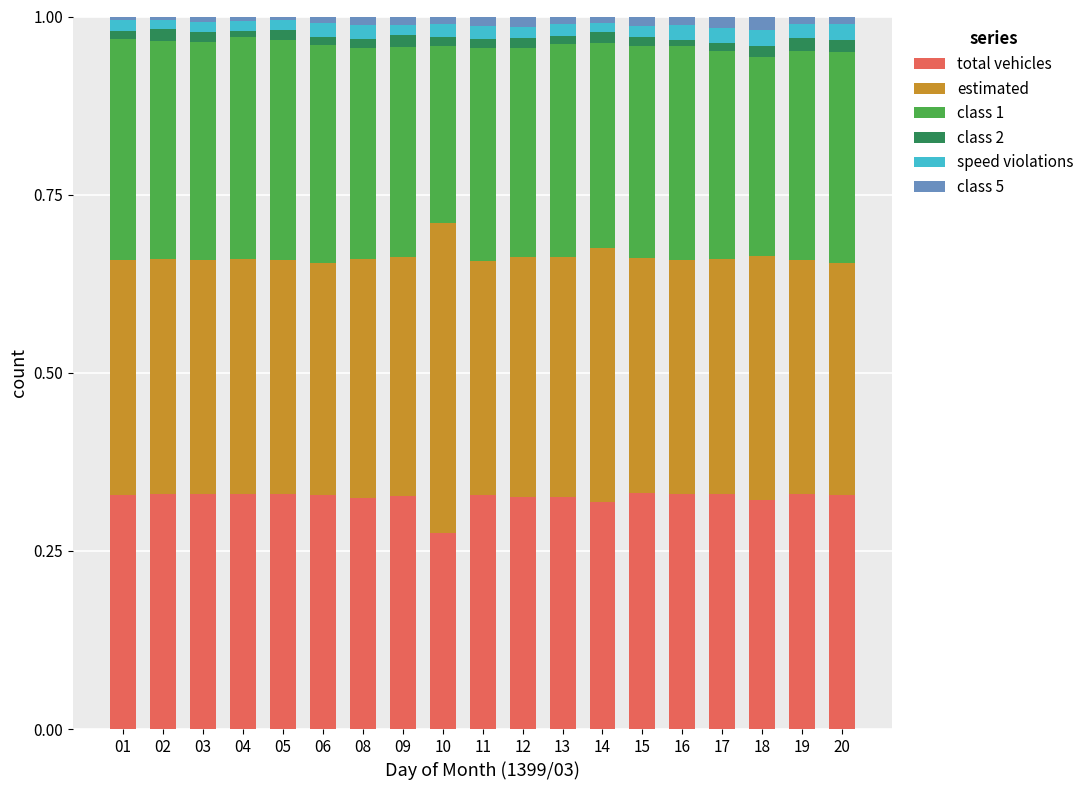

The value of total vehicles at 05 is 0.3. True or false?

True